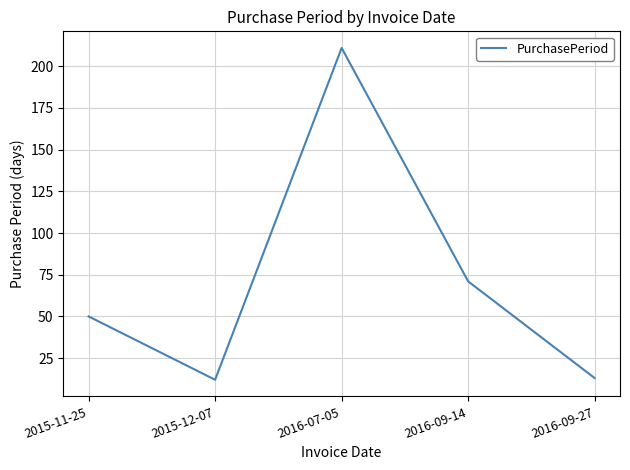

Between 2016-09-14 and 2016-09-27, which is larger?

2016-09-14